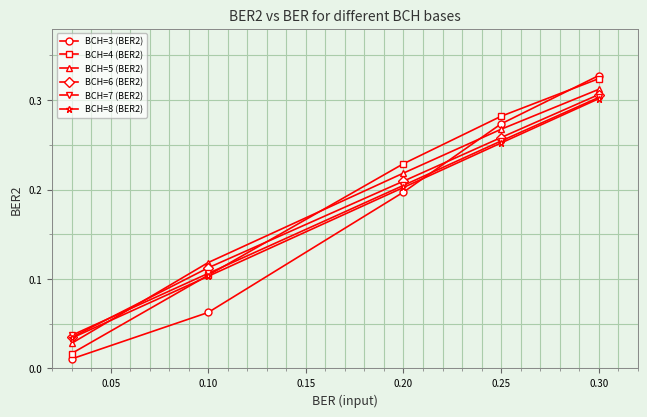

Which series has the largest range (max minus min)?

BCH=3 (BER2)